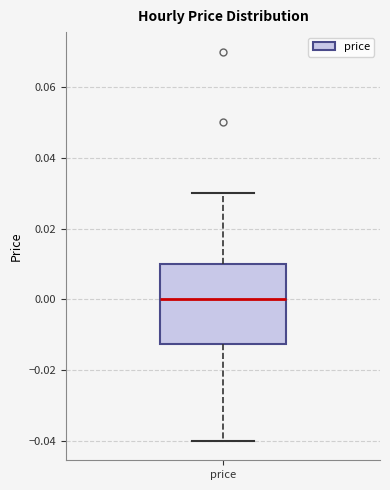

Where does the upper whisker of the box for price end on the y-axis? The values are not printed on the chart, so give them approximately, as read against the axis.

0.030